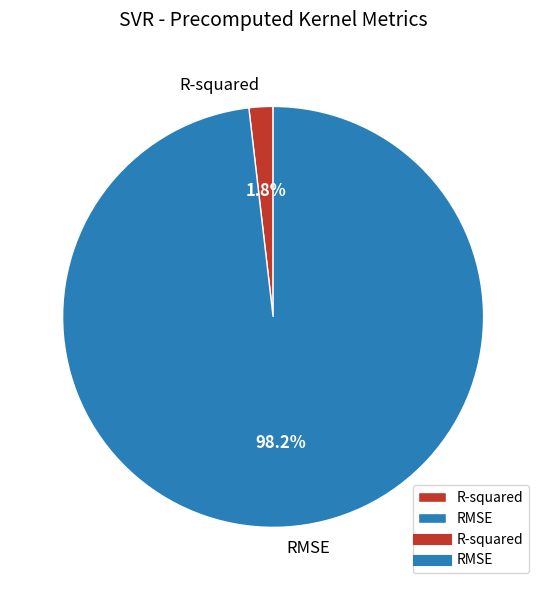

How many segments does this pie chart have?

2